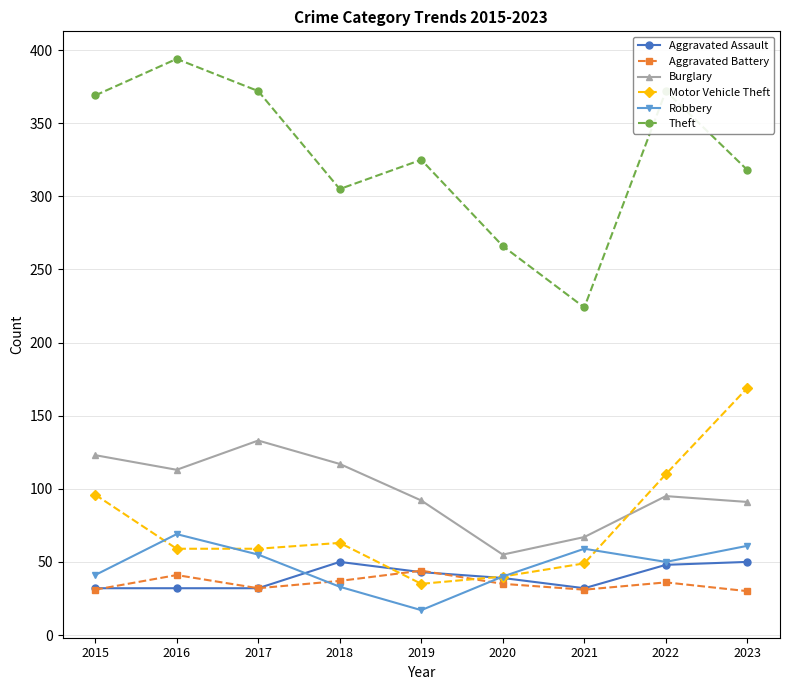

What is the maximum value shown in the chart?

394